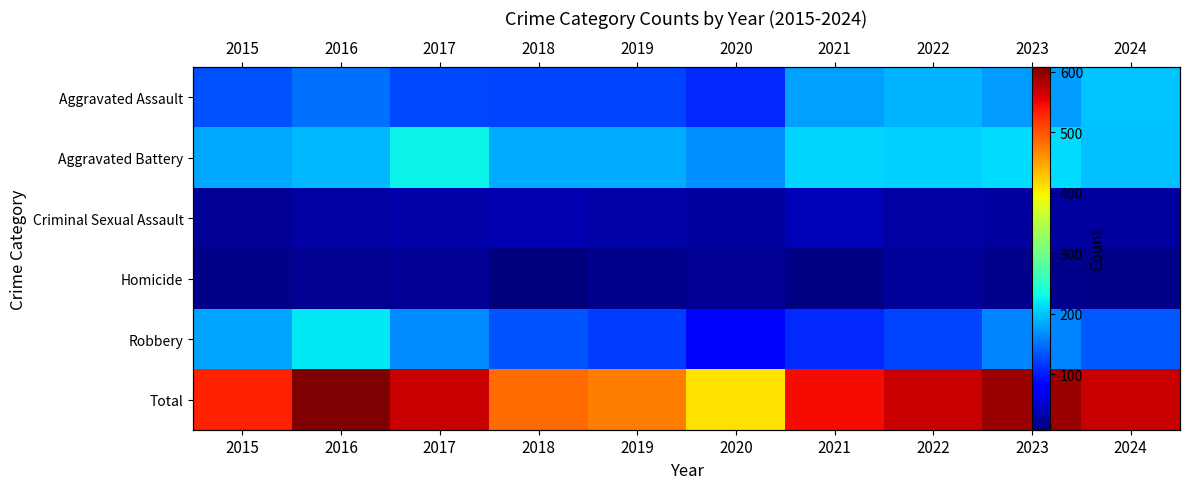

Between 2018 and 2023, which series saw the biggest shift?

Total